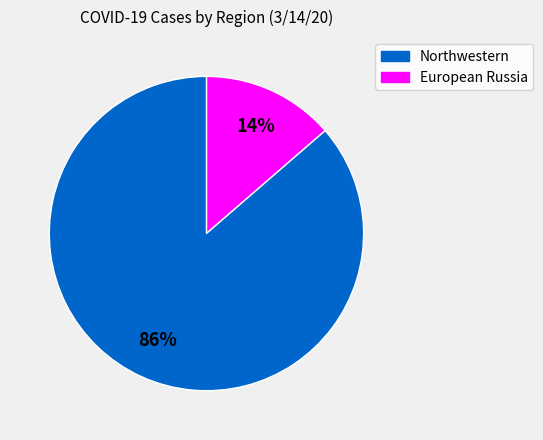

Is there a majority slice in this chart?

Yes